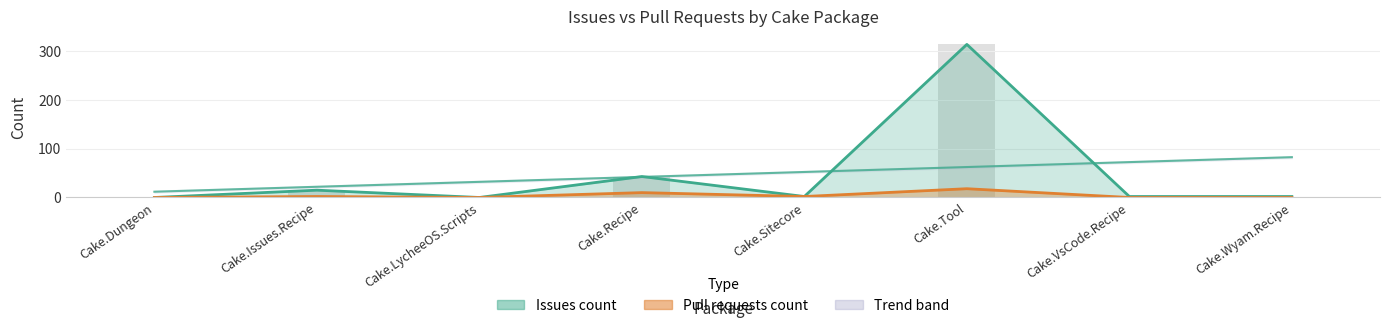

What is the approximate value of Issues count at Cake.Sitecore?

2